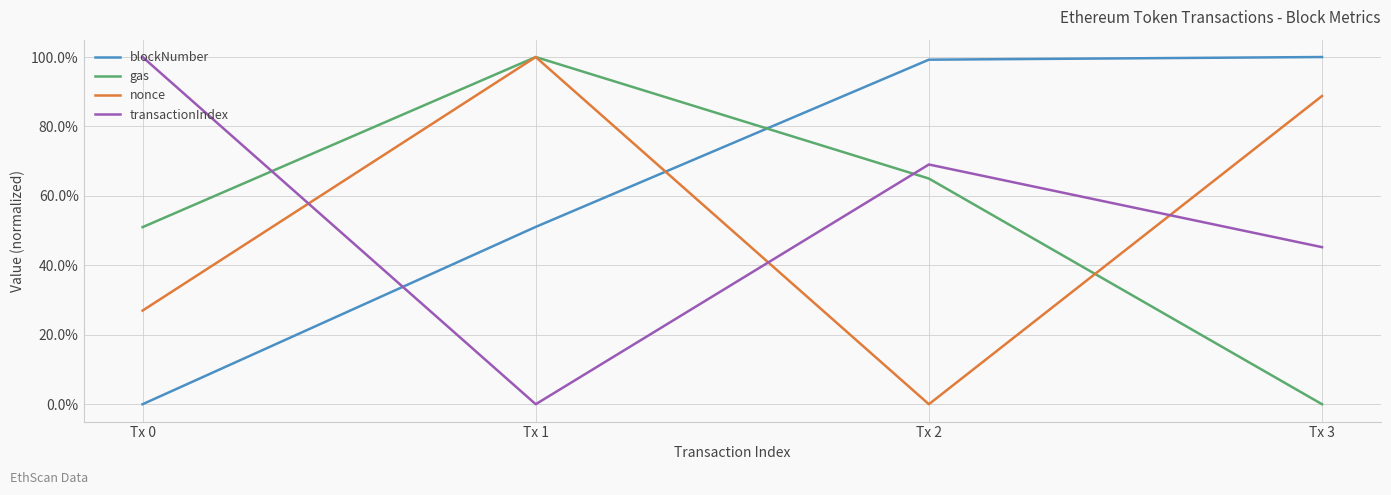

What are all the series names shown in the legend?

blockNumber, gas, nonce, transactionIndex